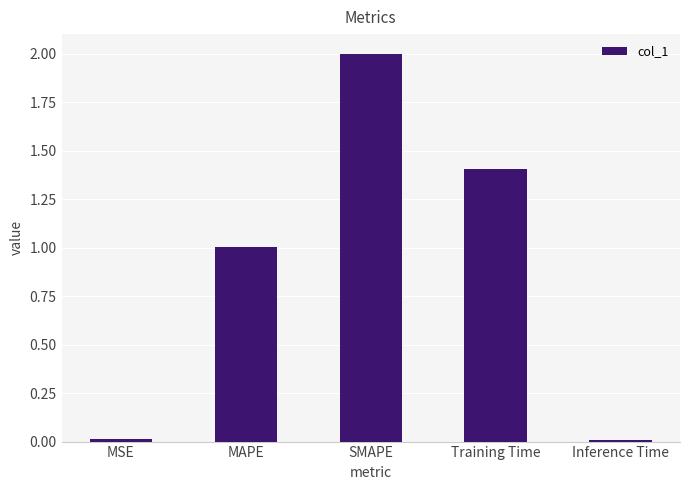

What is the difference between the maximum and minimum values?

2.0